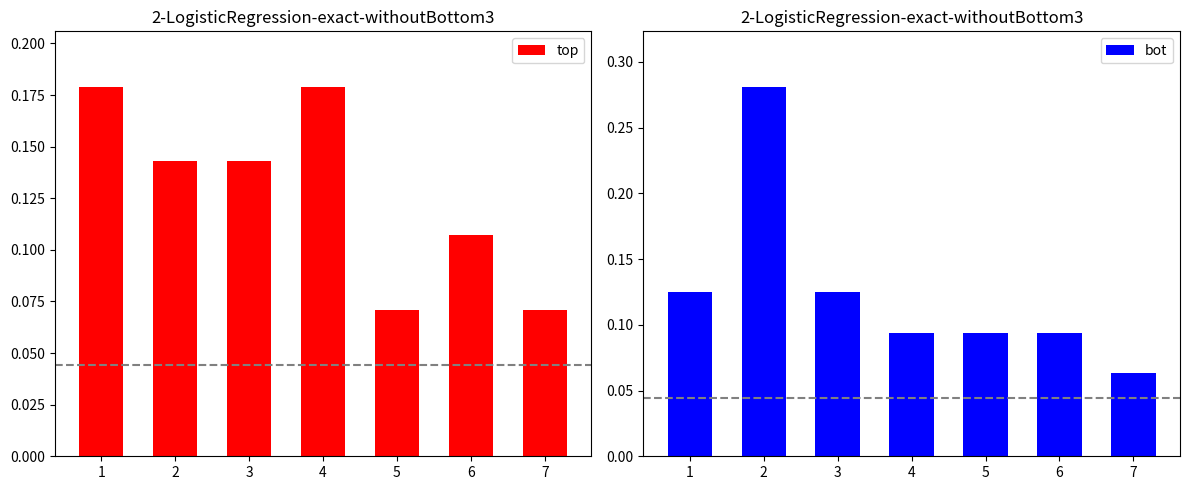

Between 7 and 1, which is larger?

1